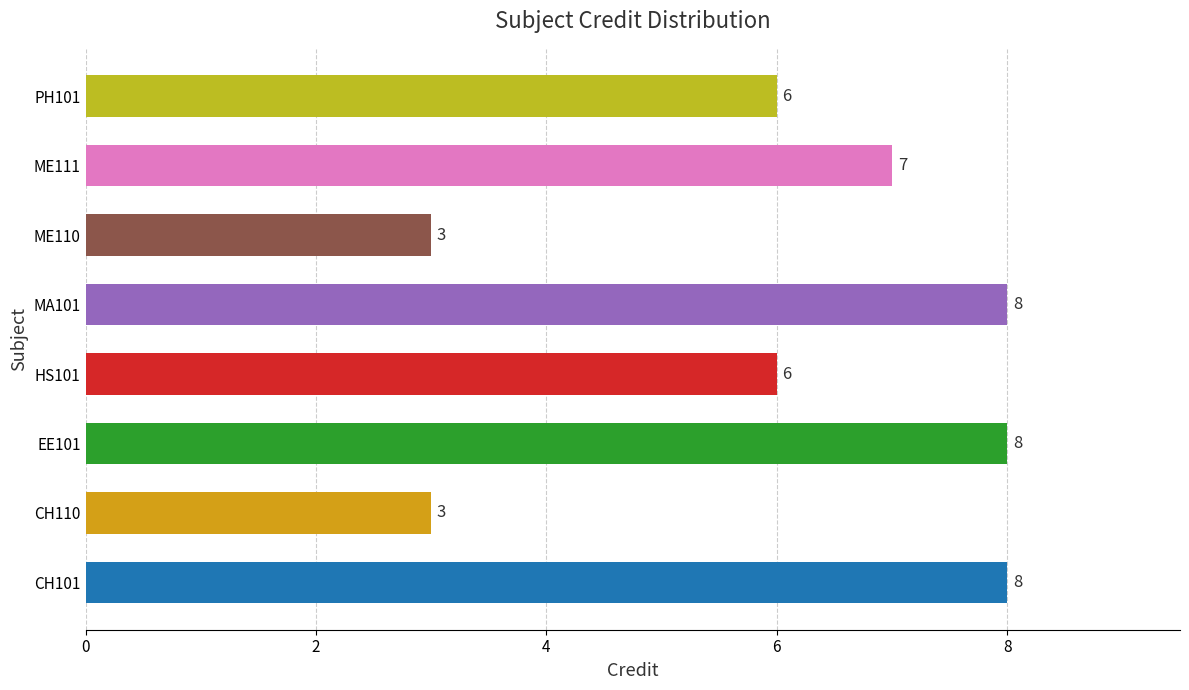

What is the ratio of the value at MA101 to the value at EE101?

1.0